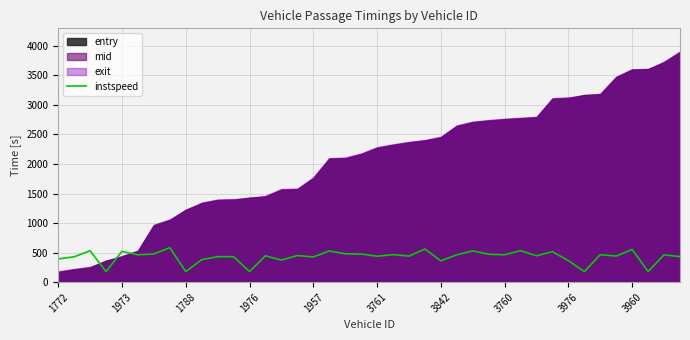

What is the maximum value for instspeed?

583.5